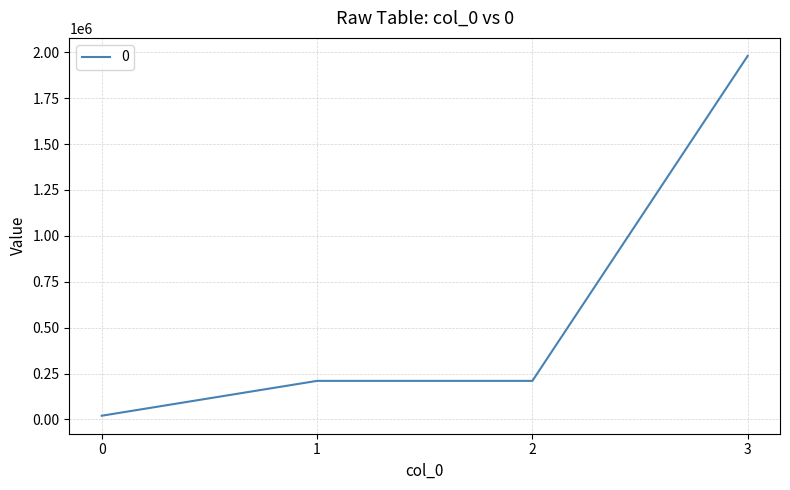

True or false: there are more than 1 points higher than both neighbors.

False